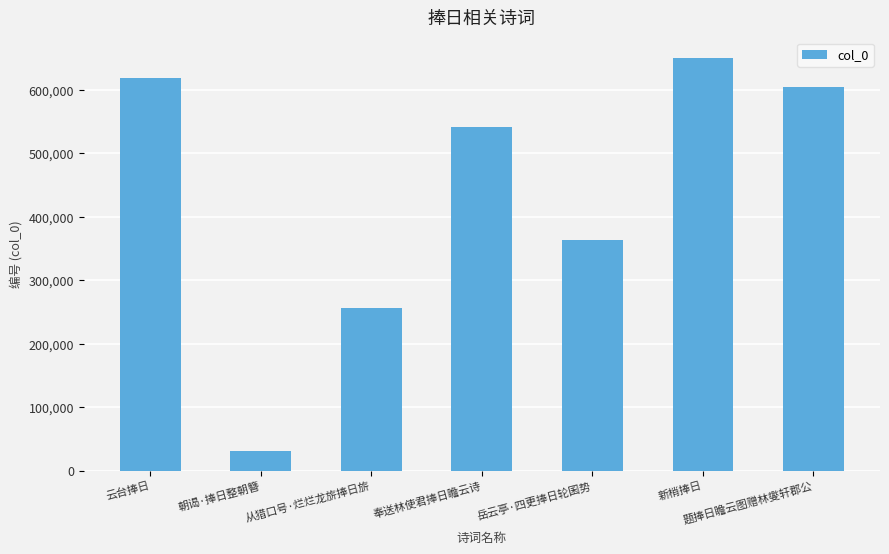

Where does the data first go above 541325?

云台捧日